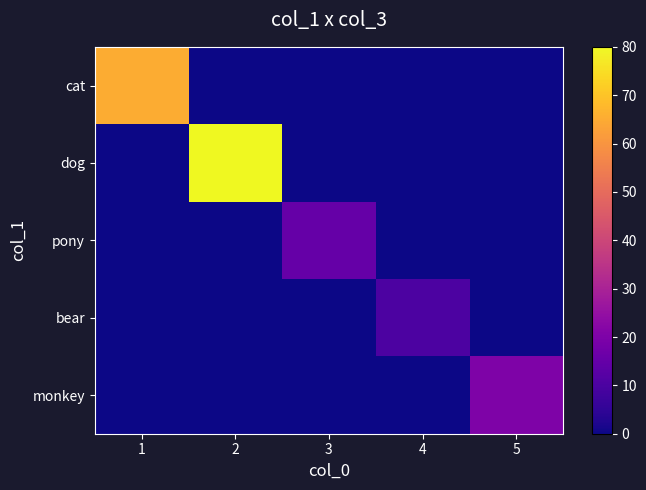

Which series changed the most between 4 and 5?

monkey